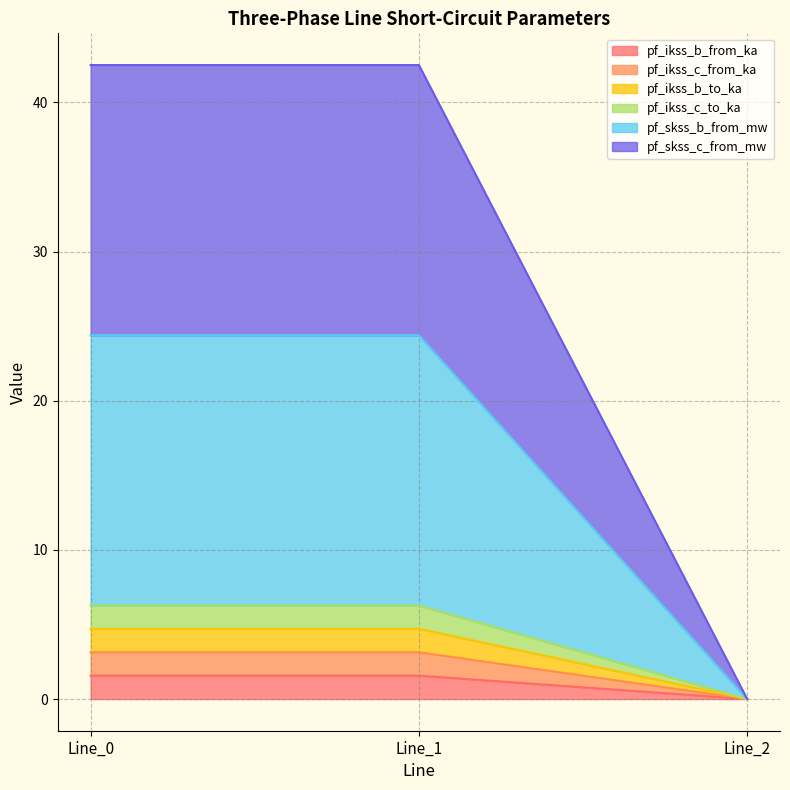

Does the chart display data point markers on the line(s)?

No